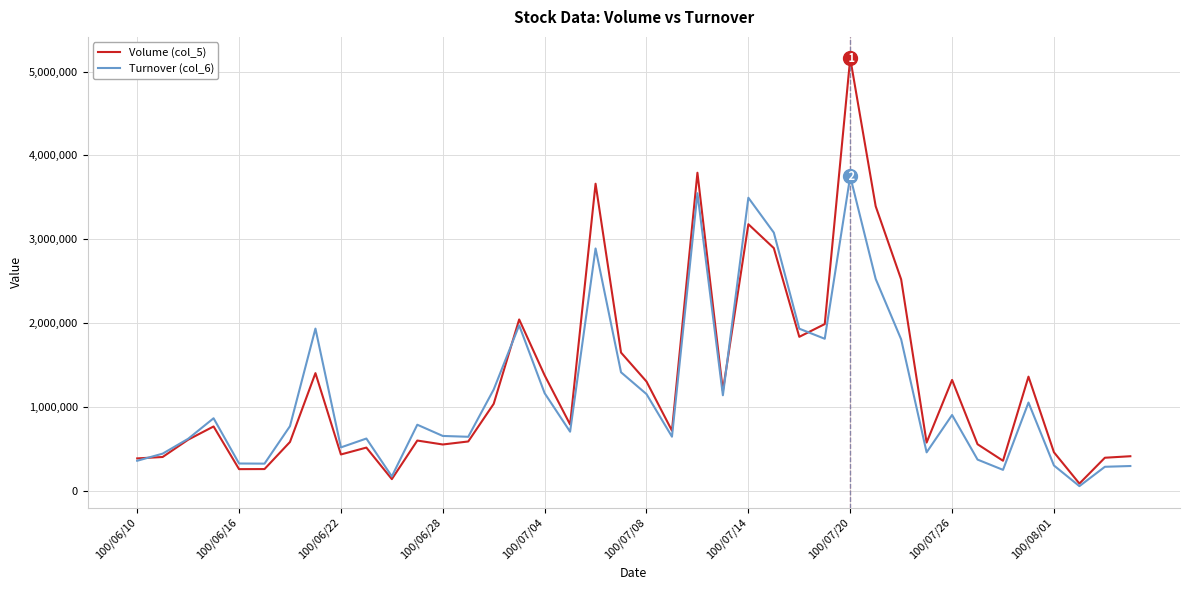

Which series has the widest spread of values?

Volume (col_5)